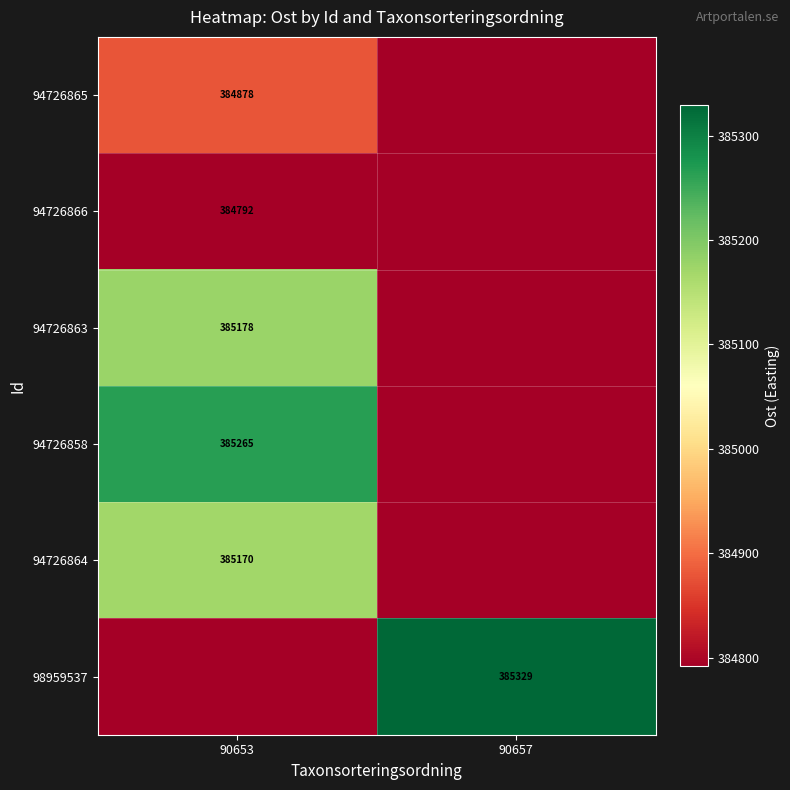

At which label is 94726864 closest to 384980?

90657